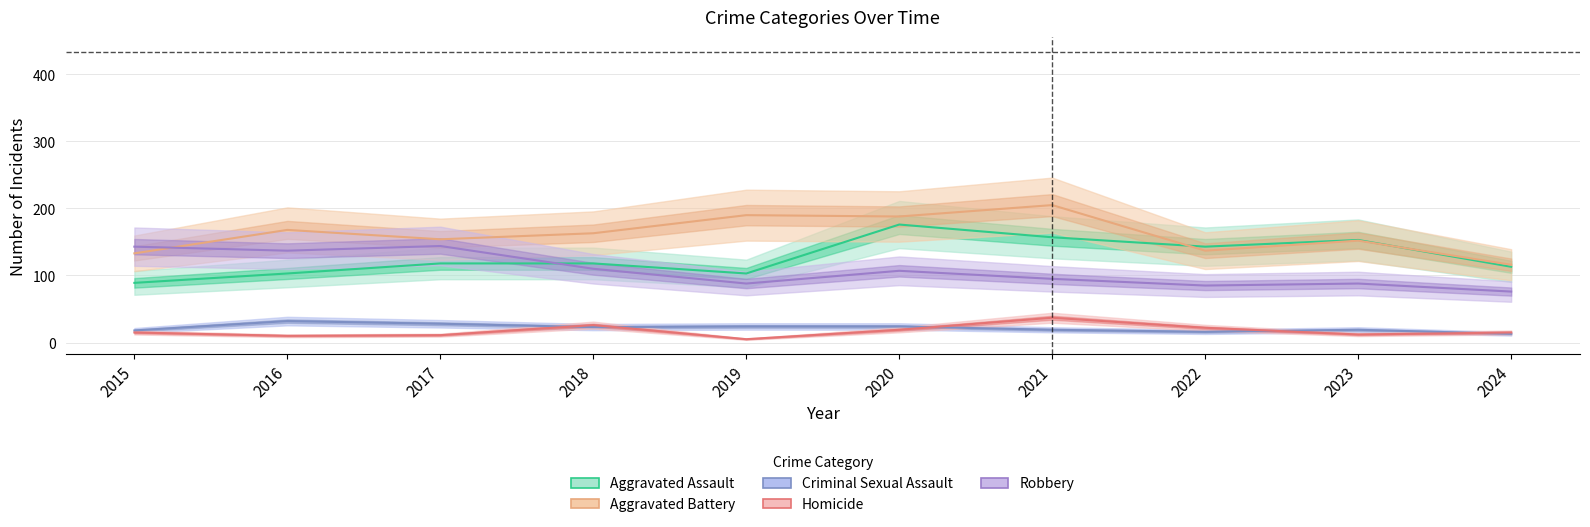

Does the chart have visible grid lines?

Yes